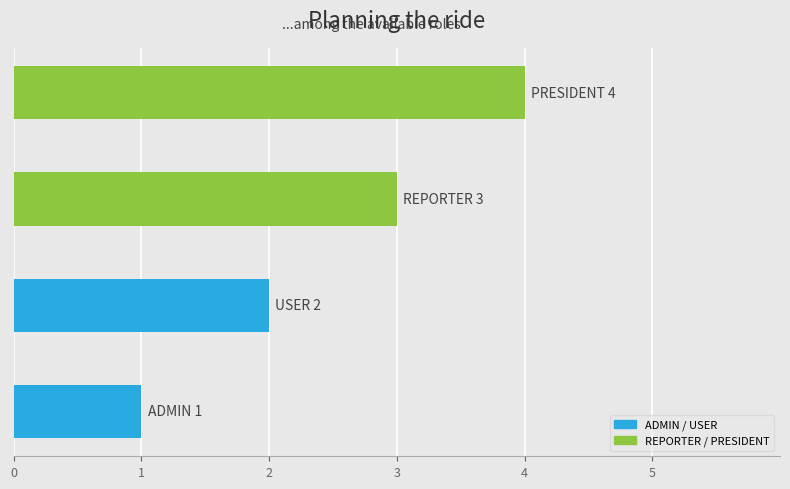

What is the greatest value displayed?

4